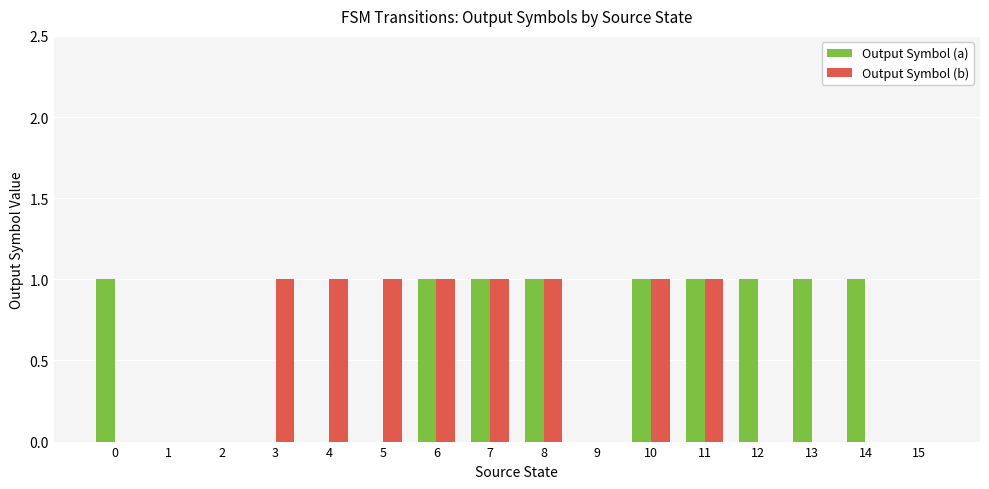

How many groups of bars are there?

16